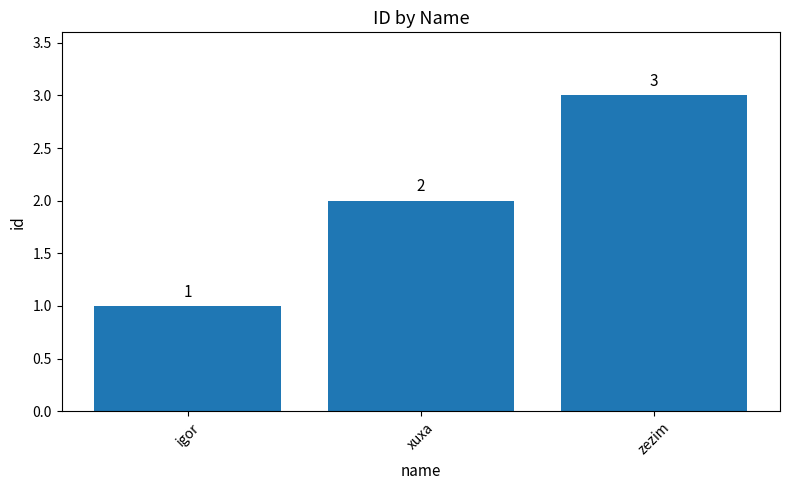

Count the number of categories in the chart.

3